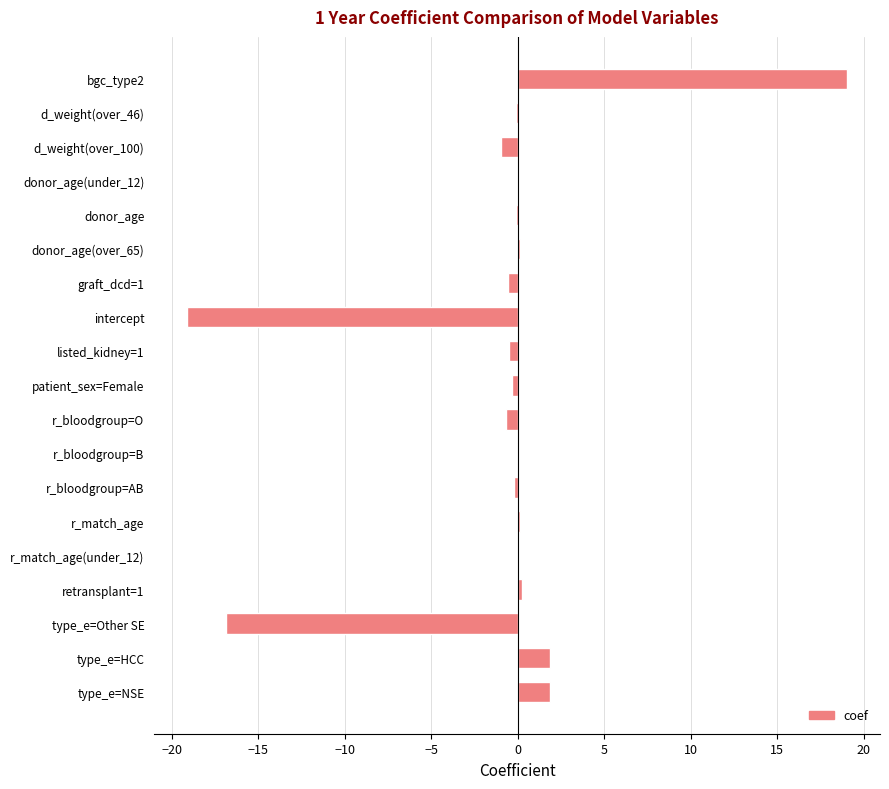

What is the sum of all values?

-16.0